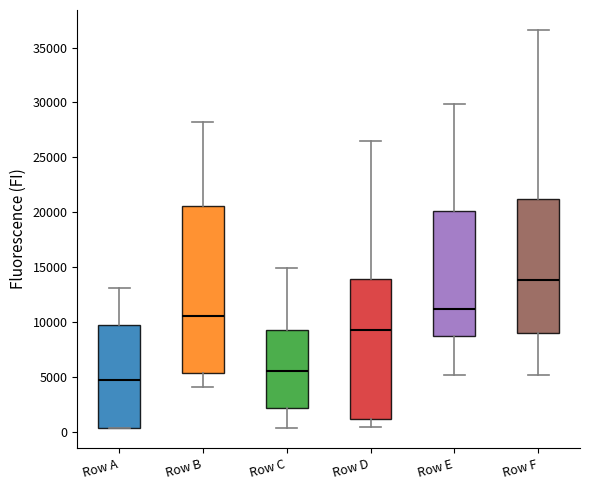

Which box is the tallest, from its lower edge to its upper edge?

Row B